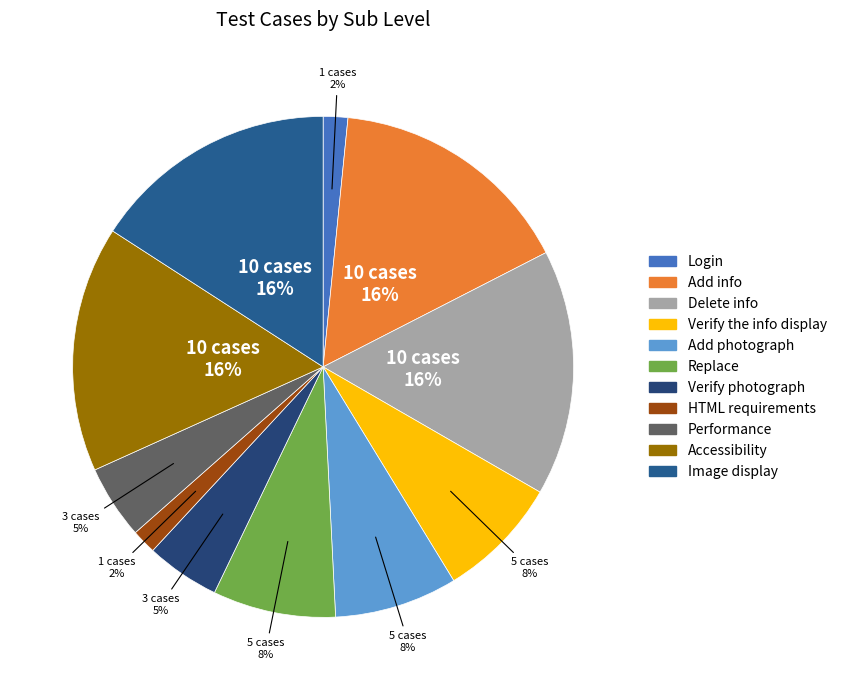

True or false: Login accounts for 2% of the total.

True